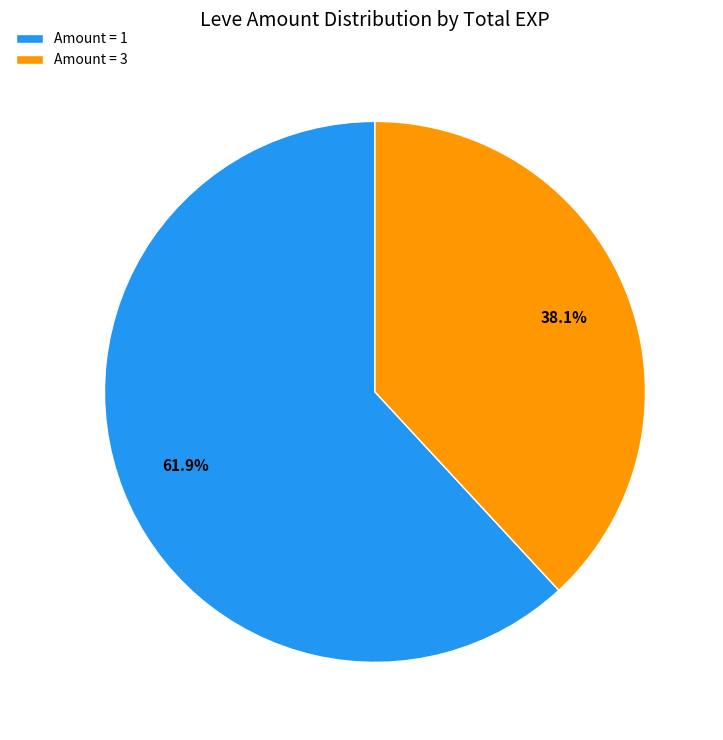

To the nearest percent, what is the average slice percentage?

50%